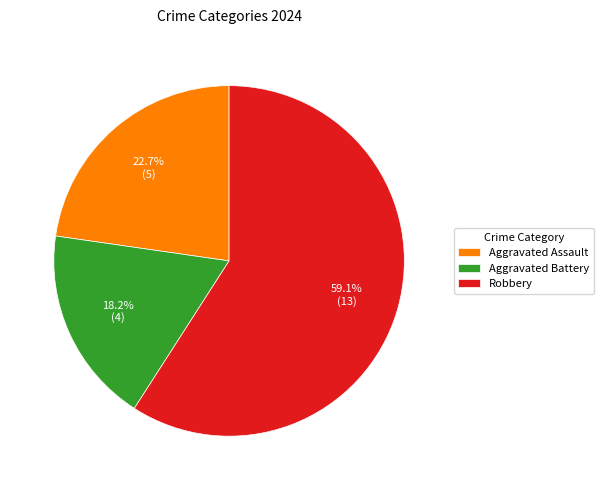

Count the number of slices in the pie.

3